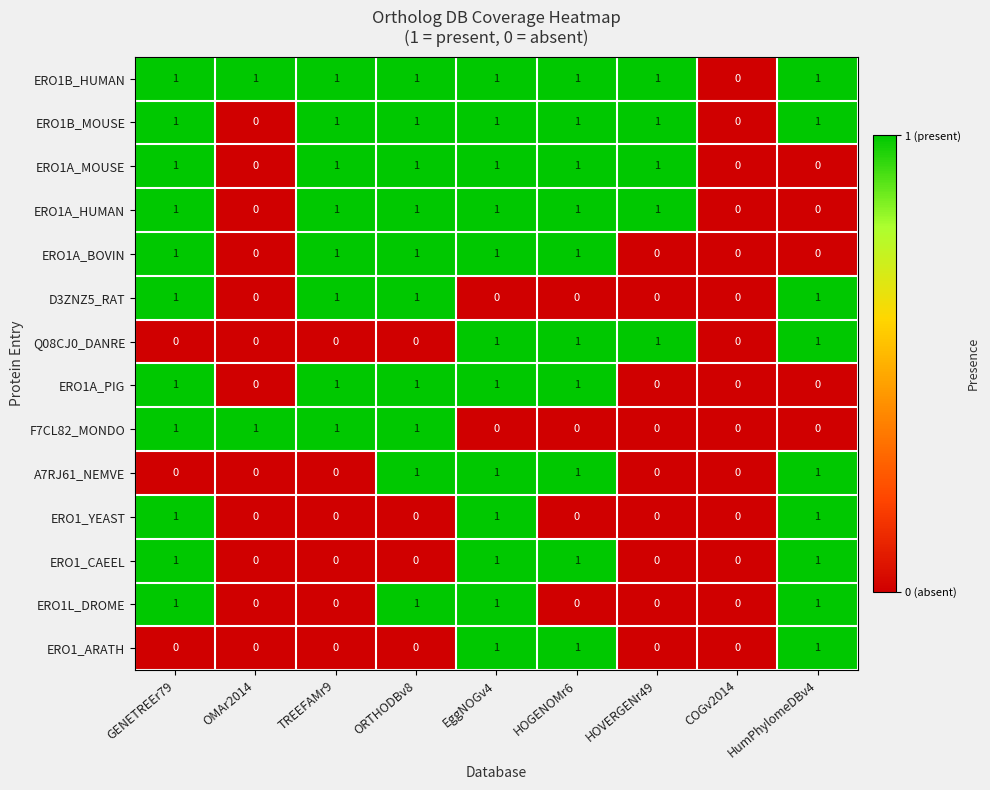

The ERO1B_HUMAN series shows 1 at GENETREEr79. True or false?

True